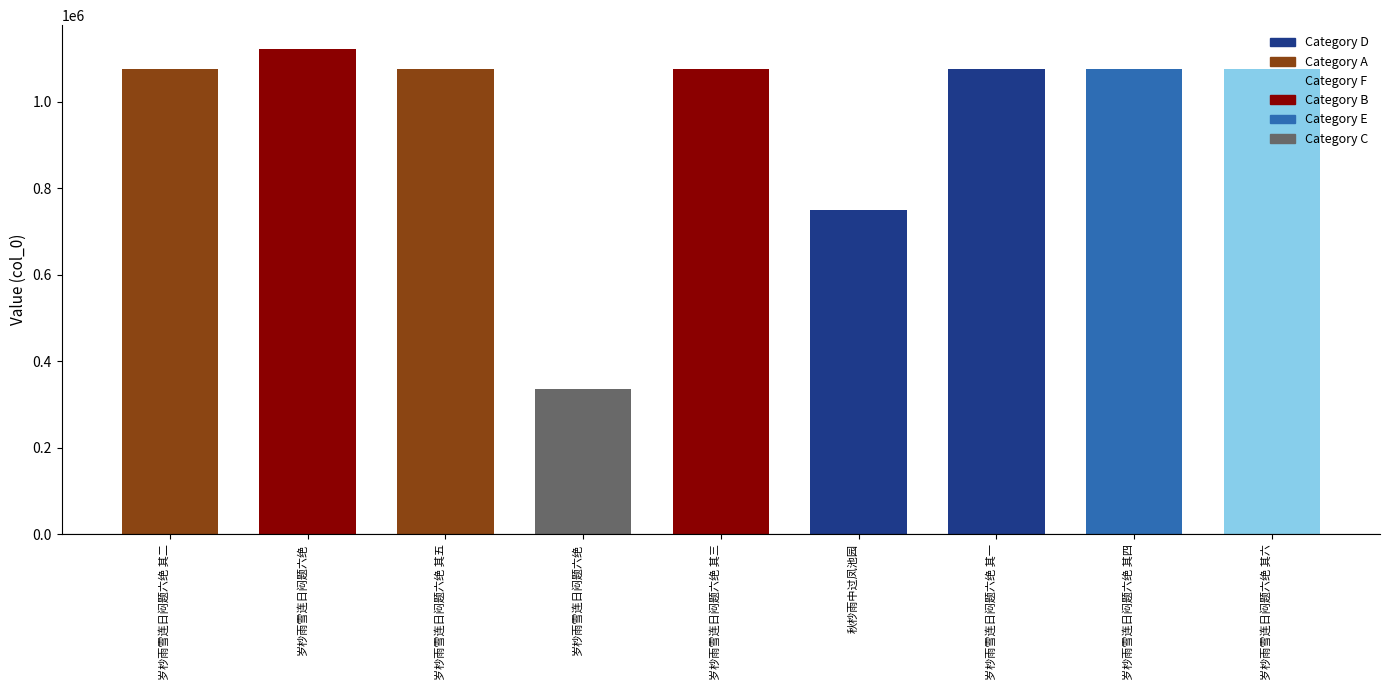

What is the change in value from 岁杪雨雪连日闷题六绝 其二 to 岁杪雨雪连日闷题六绝 其四?

+2